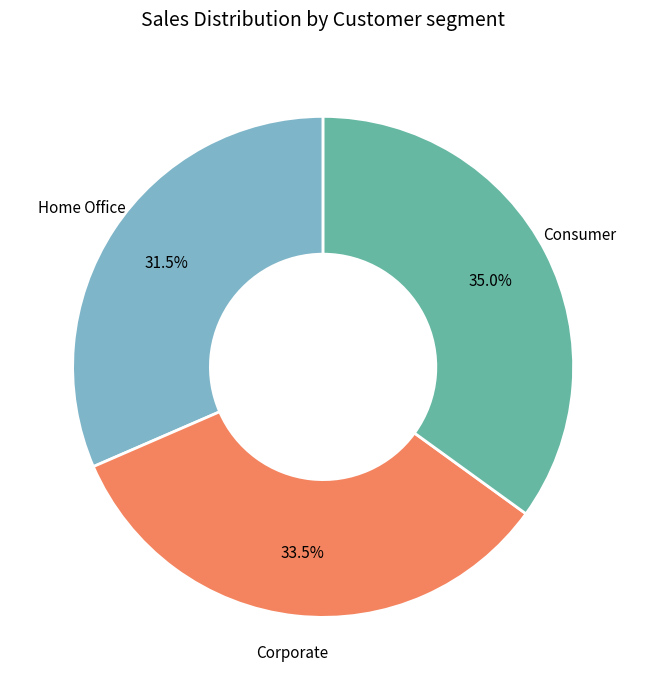

Between Corporate and Consumer, which is larger?

Consumer